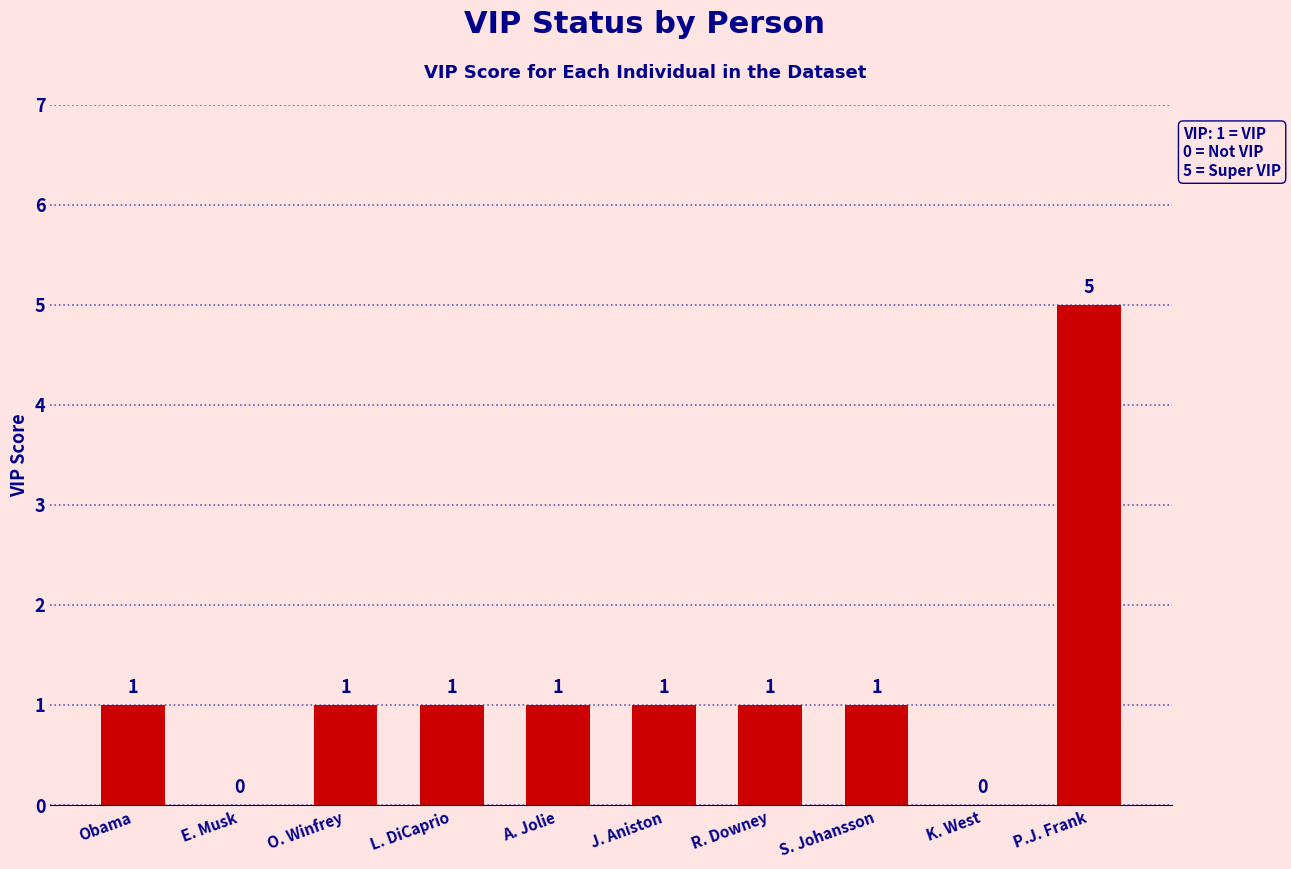

Reading left to right, transcribe all the data shown in this chart.

Obama=1	E. Musk=0	O. Winfrey=1	L. DiCaprio=1	A. Jolie=1	J. Aniston=1	R. Downey=1	S. Johansson=1	K. West=0	P.J. Frank=5